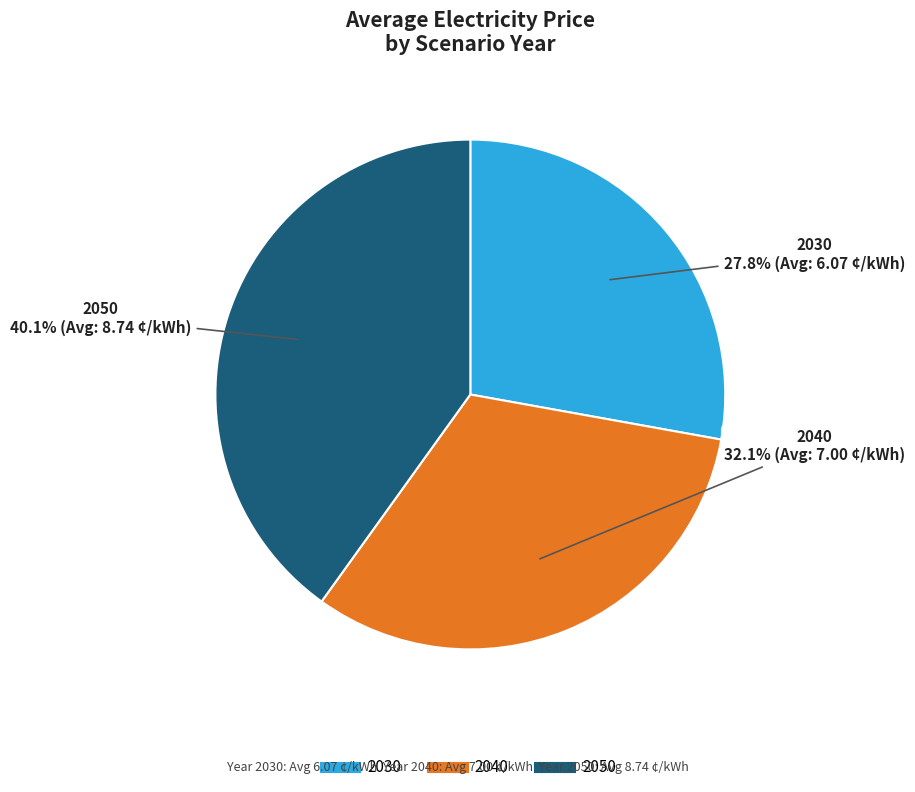

What is the smallest slice in the pie chart?

2030